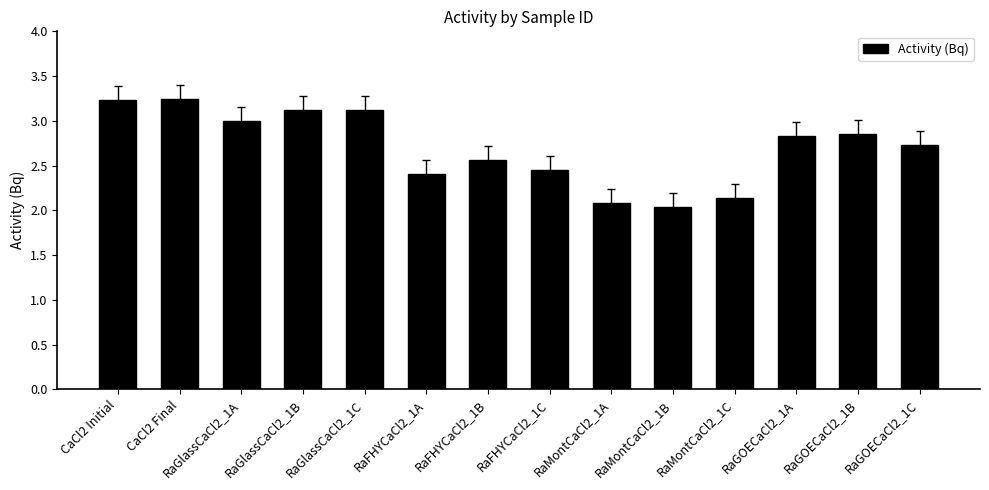

What is the difference between the maximum and minimum values?

1.2